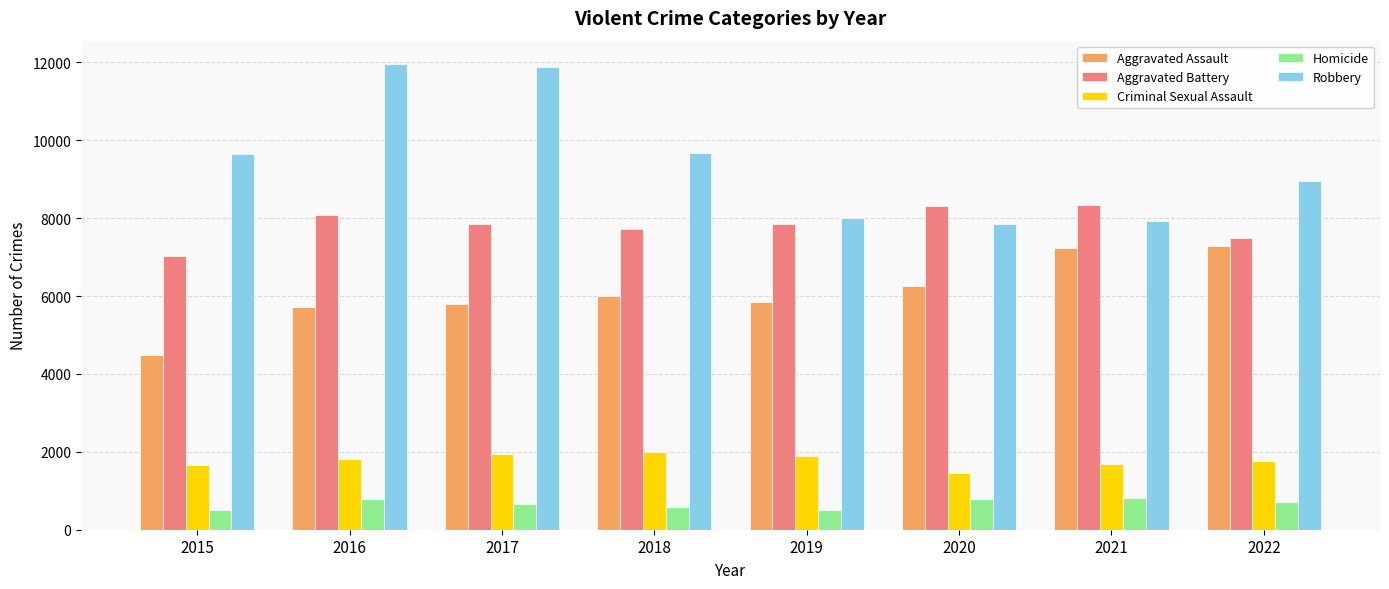

What is the value of the Robbery bar at the 8th from the left?

8966